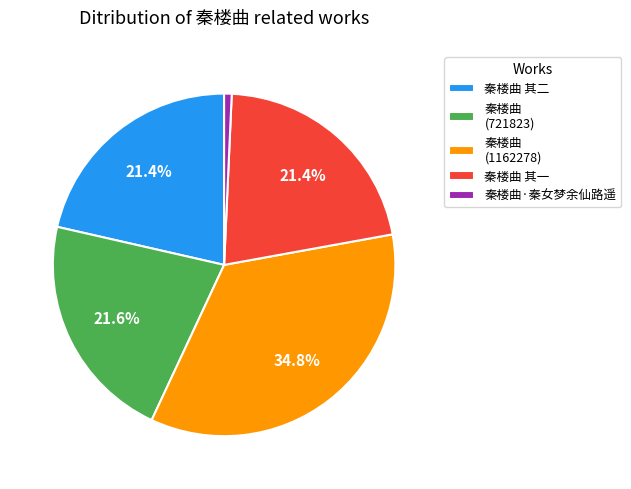

Which category has the smallest portion of the pie?

秦楼曲·秦女梦余仙路遥